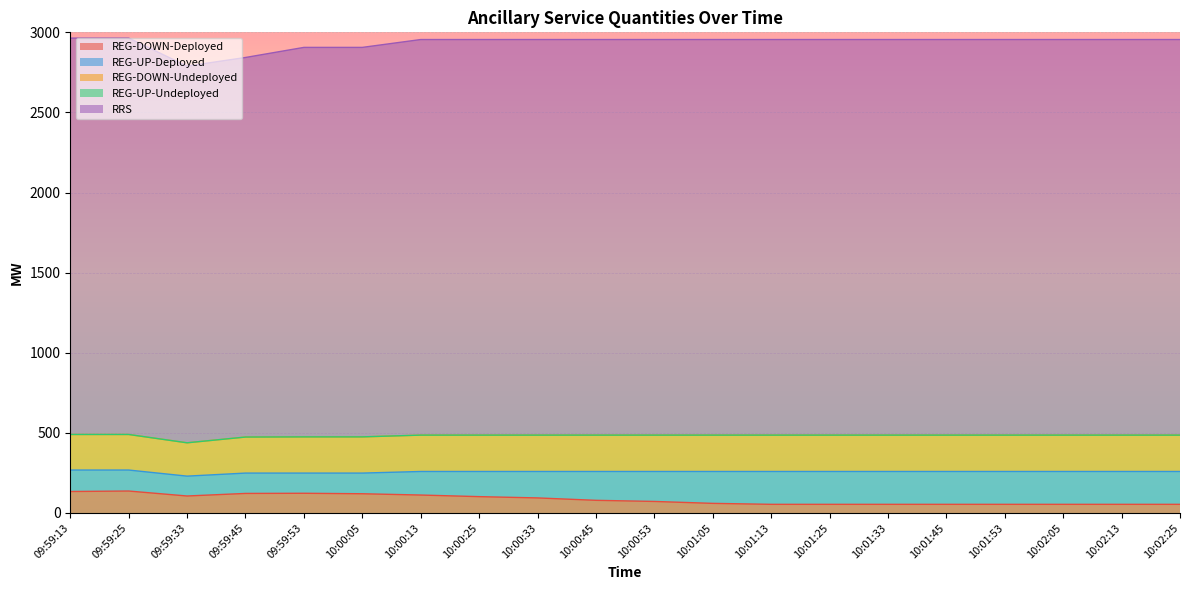

How many series are shown in this chart?

5